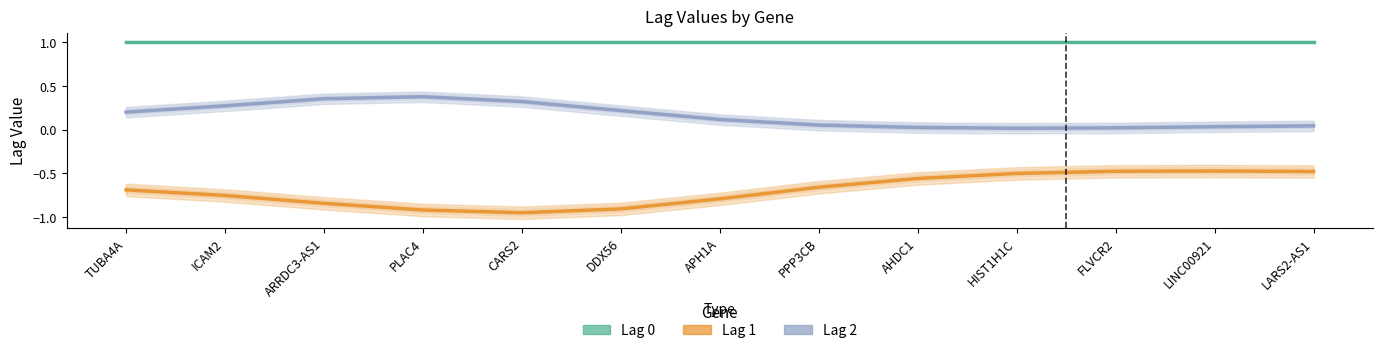

True or false: Lag 0 and Lag 2 cross at least once.

False